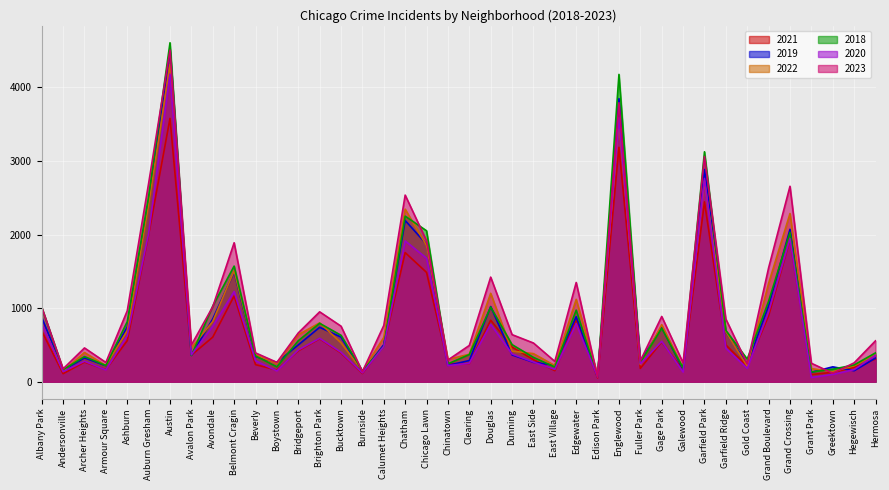

At which label is 2022 closest to 2202?

Grand Crossing